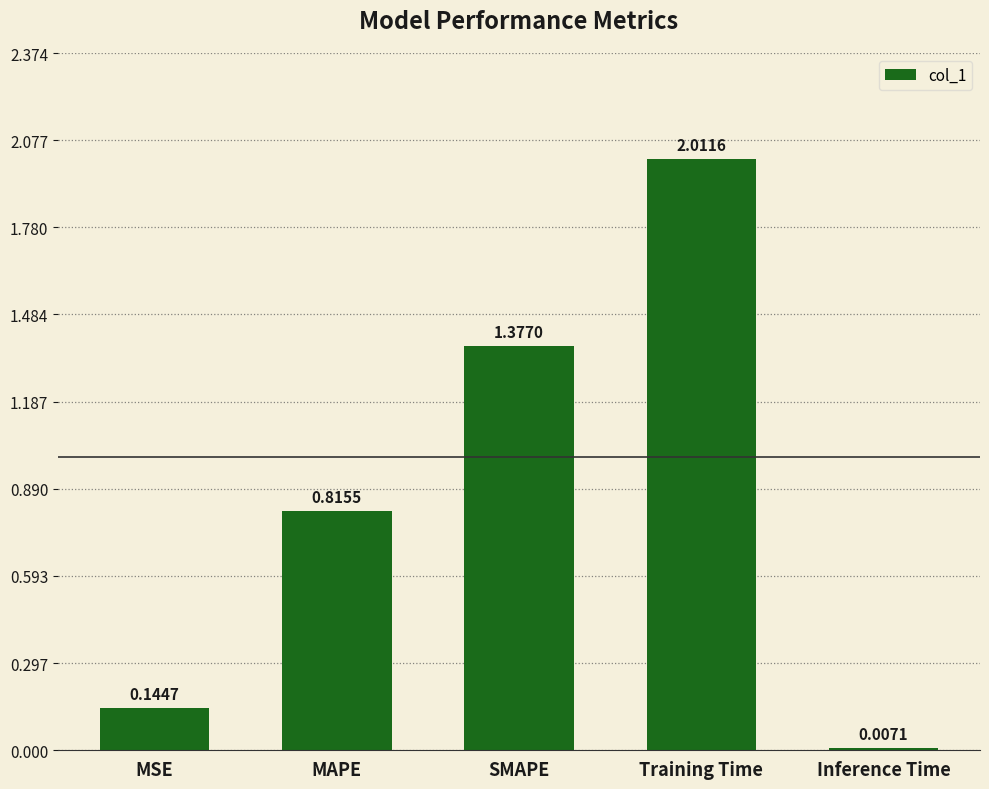

What is the change in value from MSE to Training Time?

+1.9